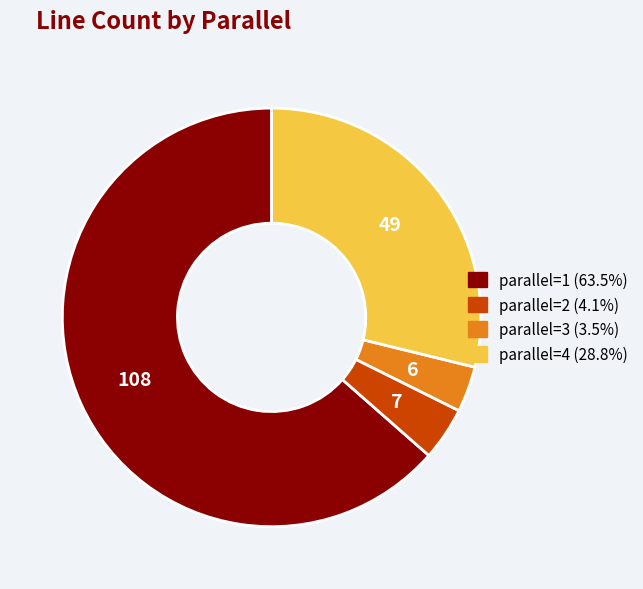

Is there any slice that represents more than half of the pie?

Yes